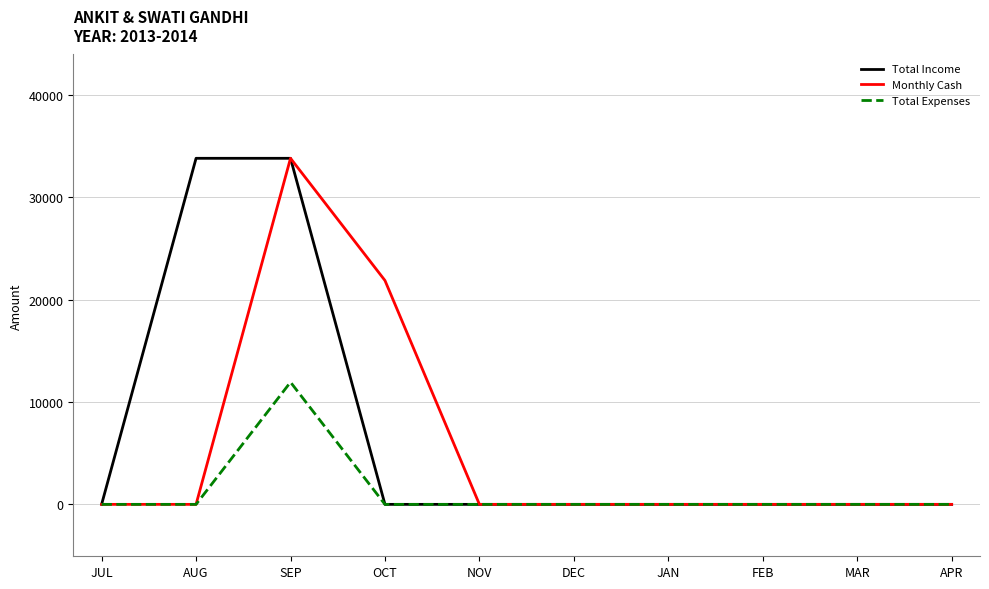

Is it true that Total Expenses equals 0 at JUL?

True